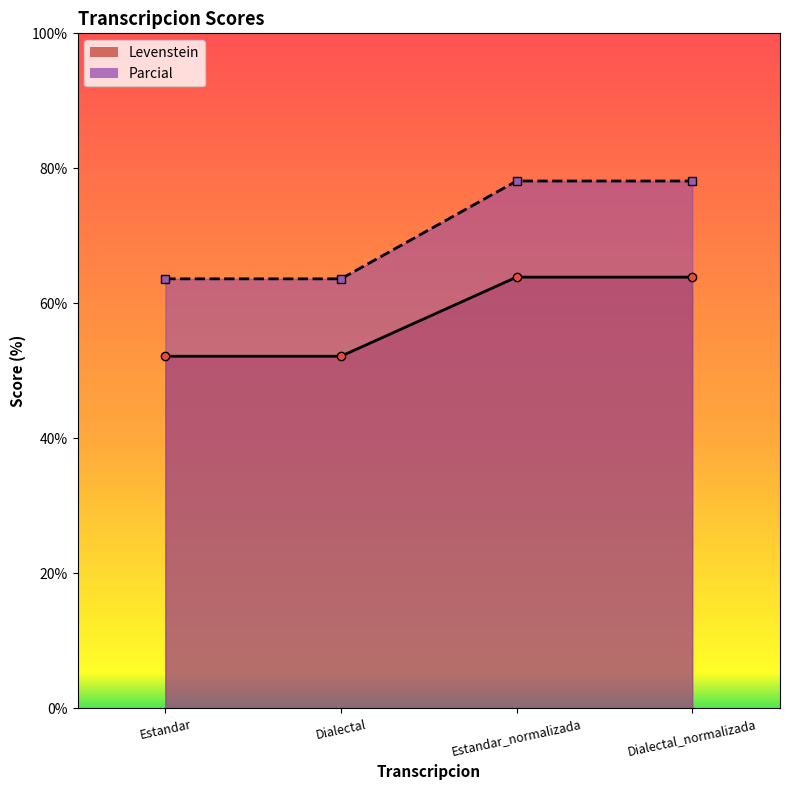

Is the value of Levenstein at Estandar_normalizada greater than the value of Parcial at Dialectal?

Yes